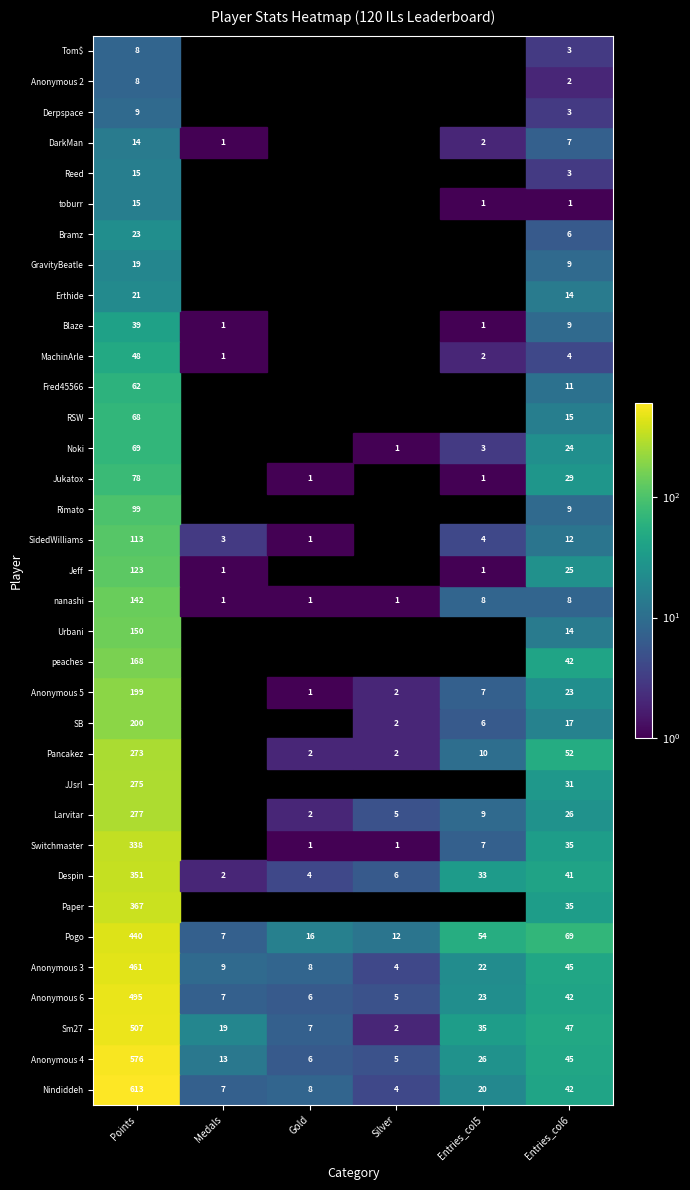

The value of JJsrl at Anonymous 4 is 0. True or false?

True